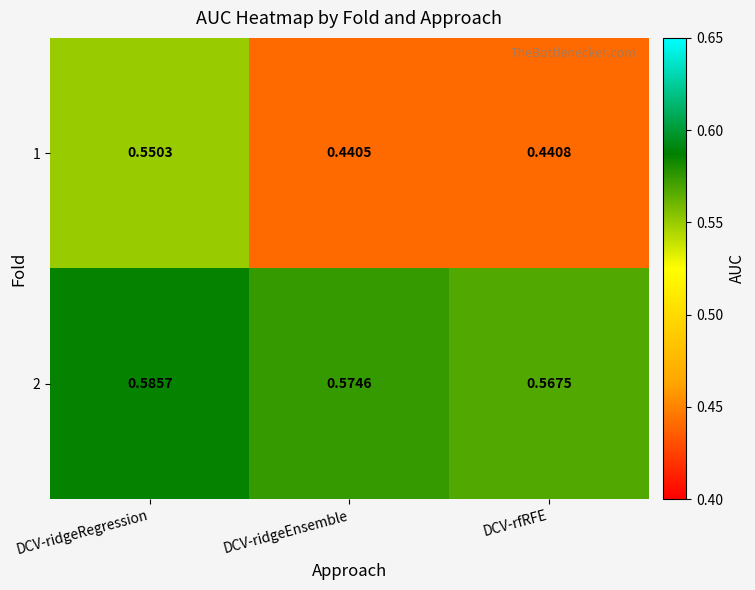

At how many categories does at least one series exceed 0?

3